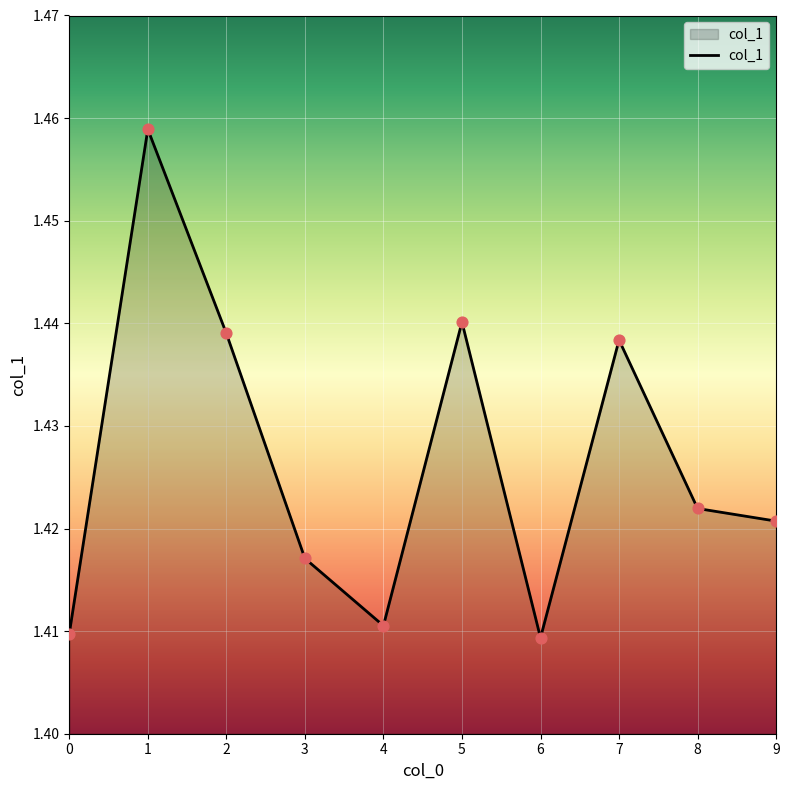

Approximately how many times larger is the value at 9 compared to 1?

1.0